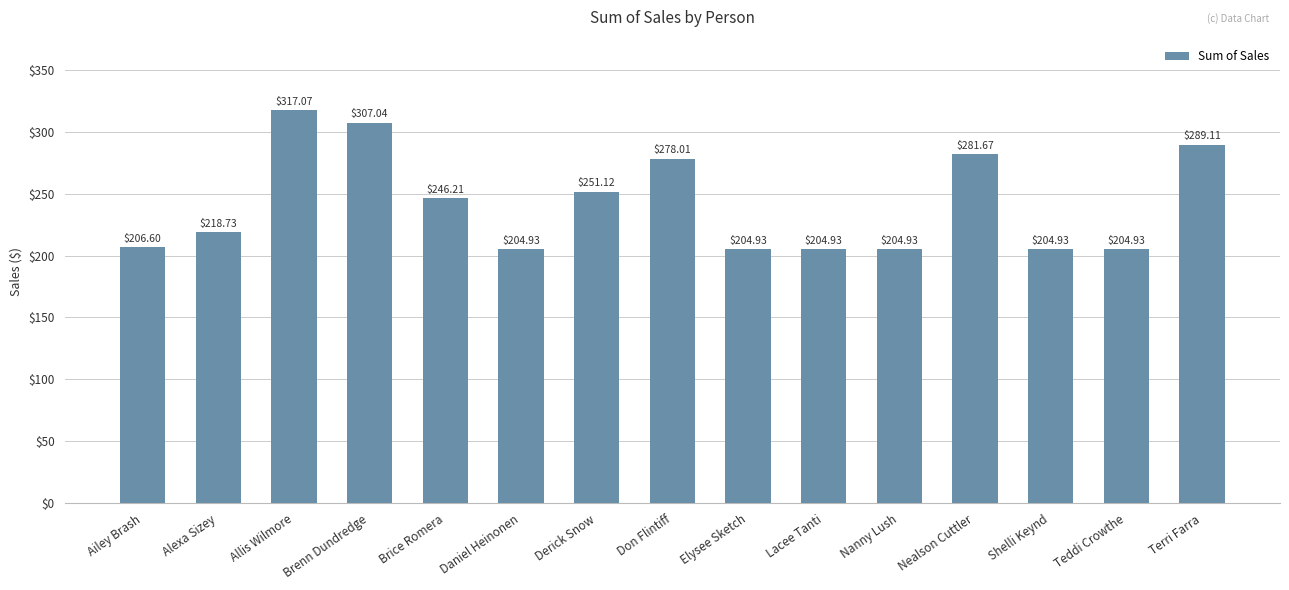

What position from the left is Lacee Tanti?

10